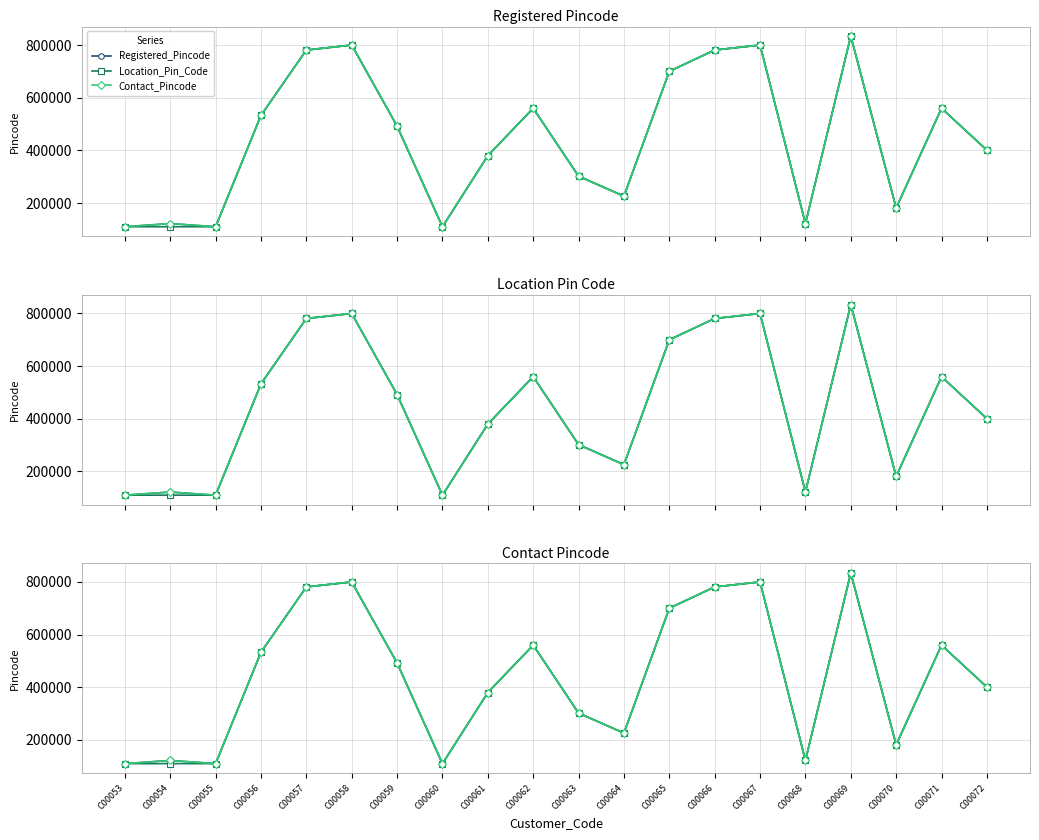

Between C00072 and C00069, which is larger?

C00069